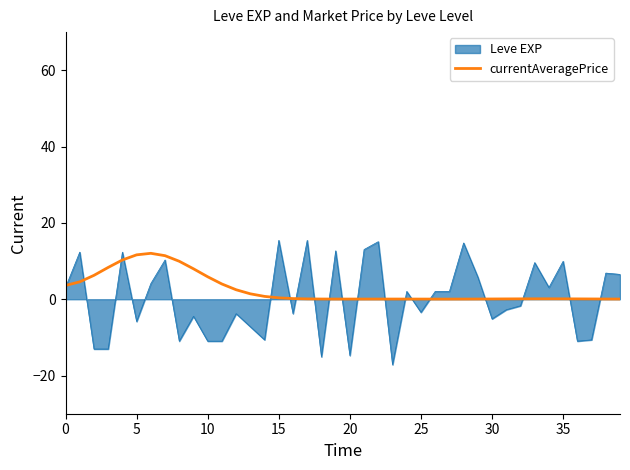

Which series has the largest range (max minus min)?

Leve EXP